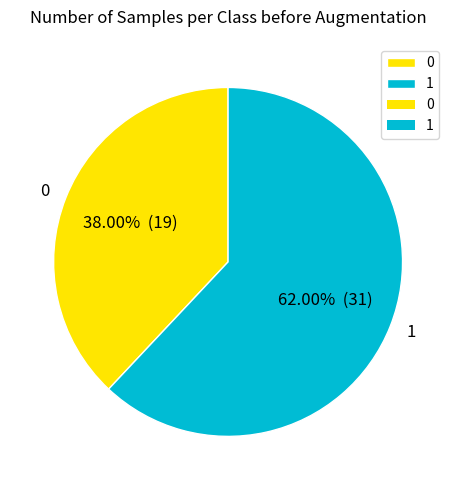

Is there any slice that represents more than half of the pie?

Yes